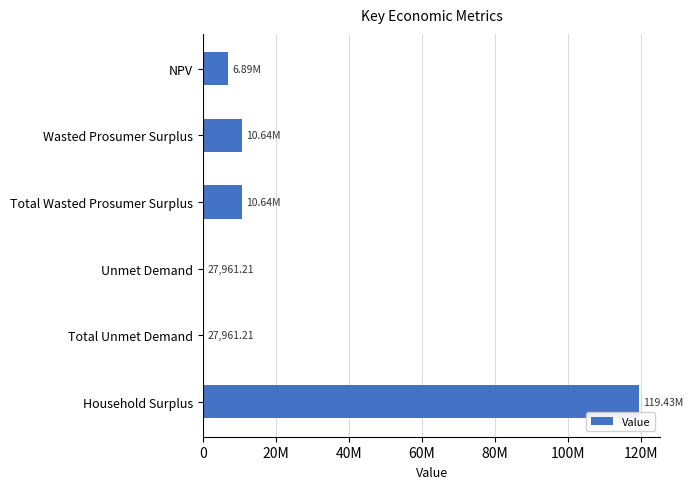

Are the bars horizontal?

Yes